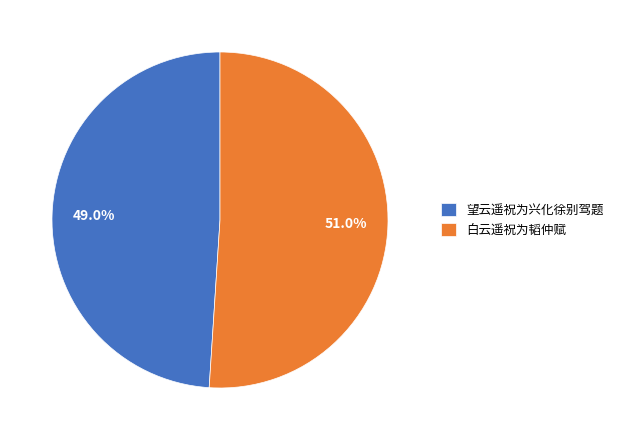

Which slice represents more than half of the pie?

白云遥祝为韬仲赋